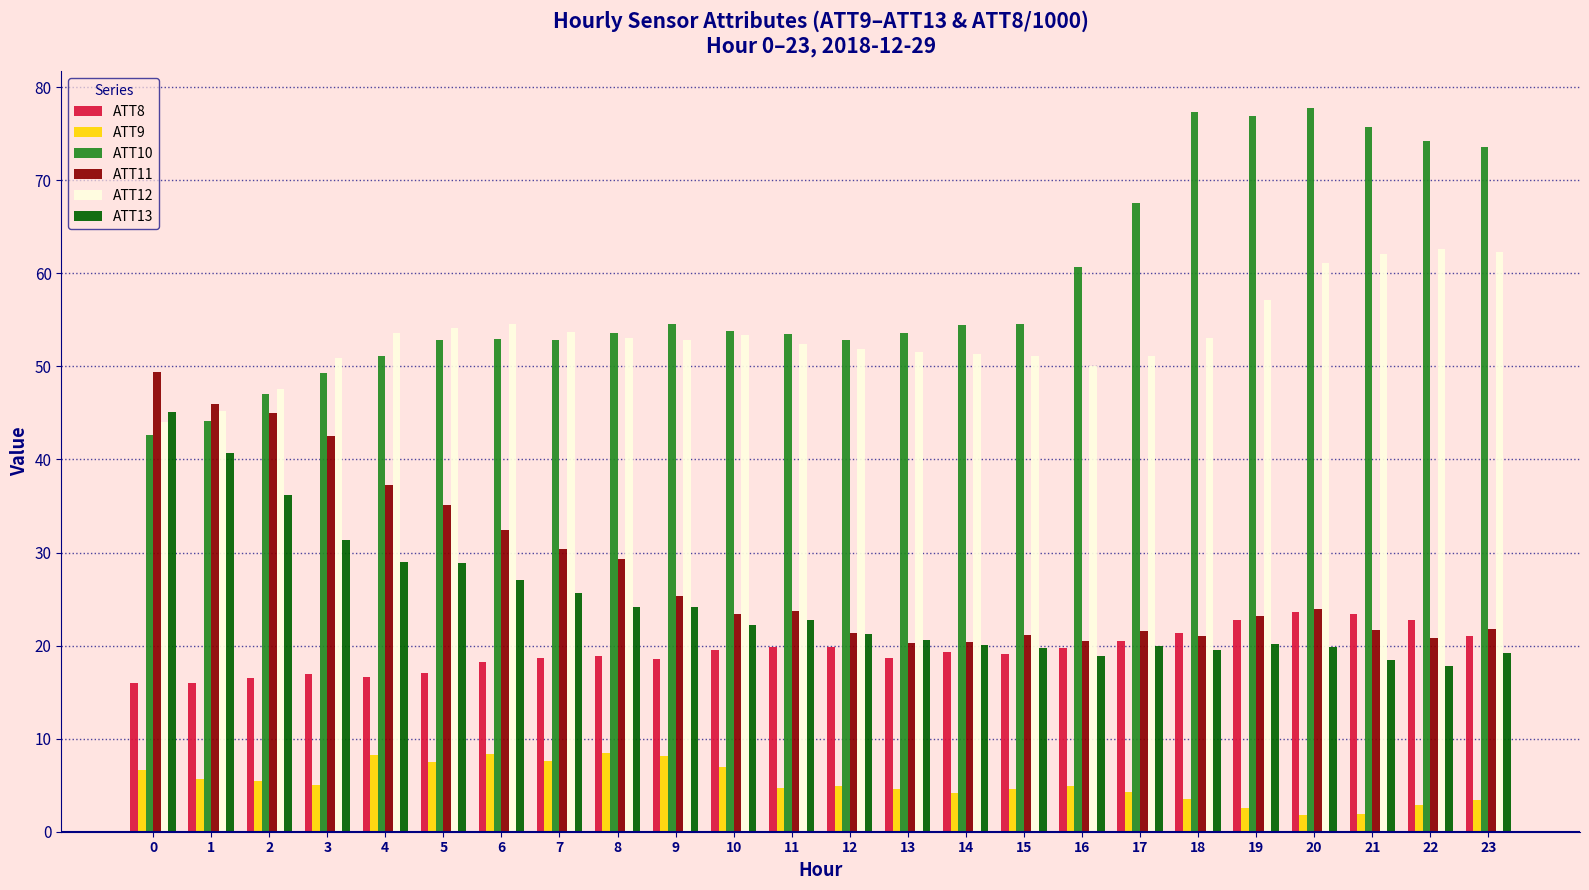

What is the average value of the ATT10 series?

58.6